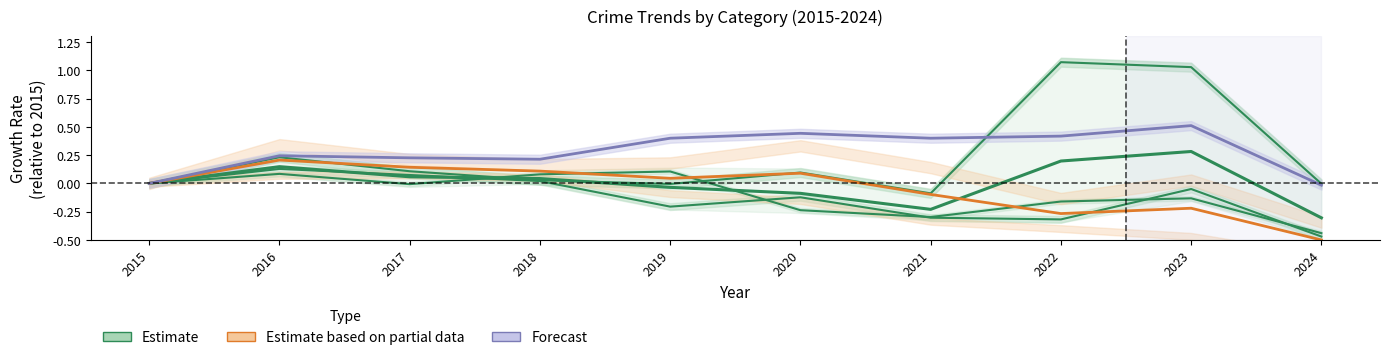

Read the Forecast value at 2017.

0.2